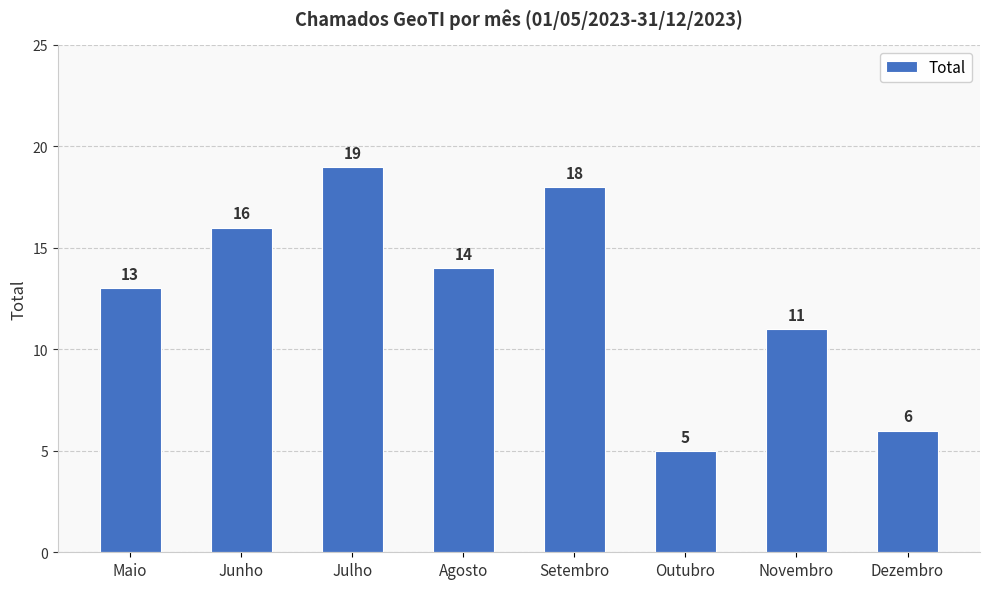

How many bars are there in total?

8